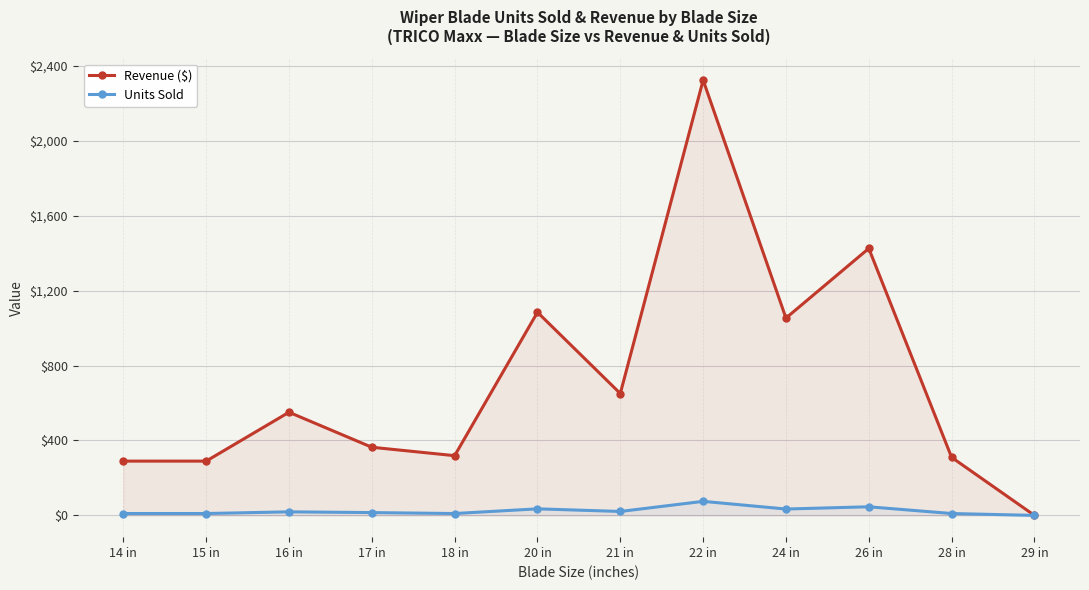

Reading left to right, what are all the values shown in this chart?

Revenue ($): 289.9	289.9	550.8	363.9	318.9	1084.7	650.8	2324.2	1053.7	1425.5	309.9	0.0
Units Sold: 10.0	10.0	19.0	15.0	10.0	35.0	21.0	75.0	34.0	46.0	10.0	0.0